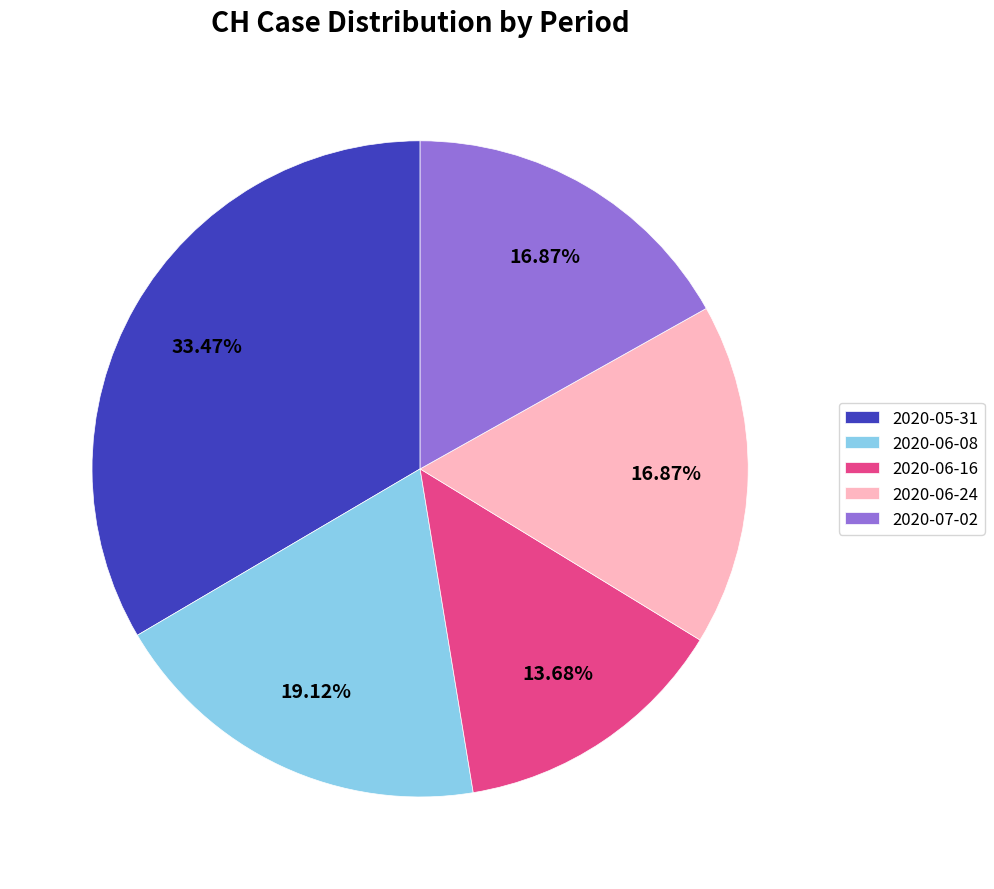

To the nearest percent, what is the average slice percentage?

20%